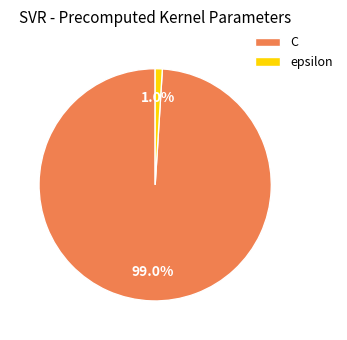

Is it true that C is 90% of the pie?

False